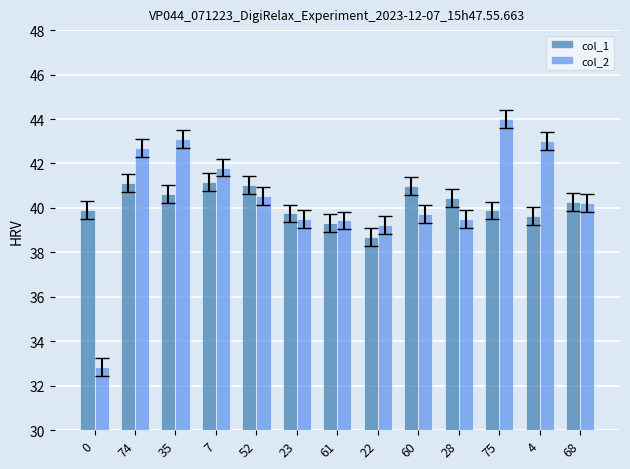

Where does the col_2 series first go above 40?

74